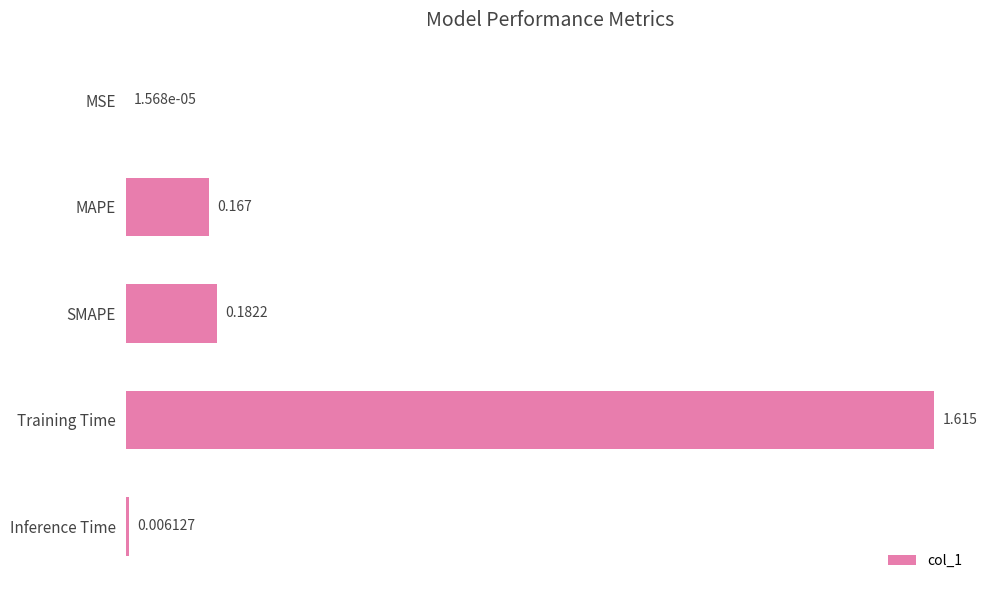

Between SMAPE and Inference Time, which is larger?

SMAPE